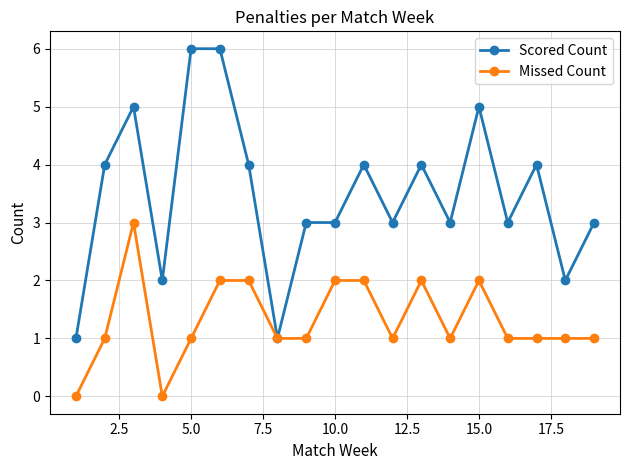

List the series in order of their overall mean, lowest first.

Missed Count, Scored Count